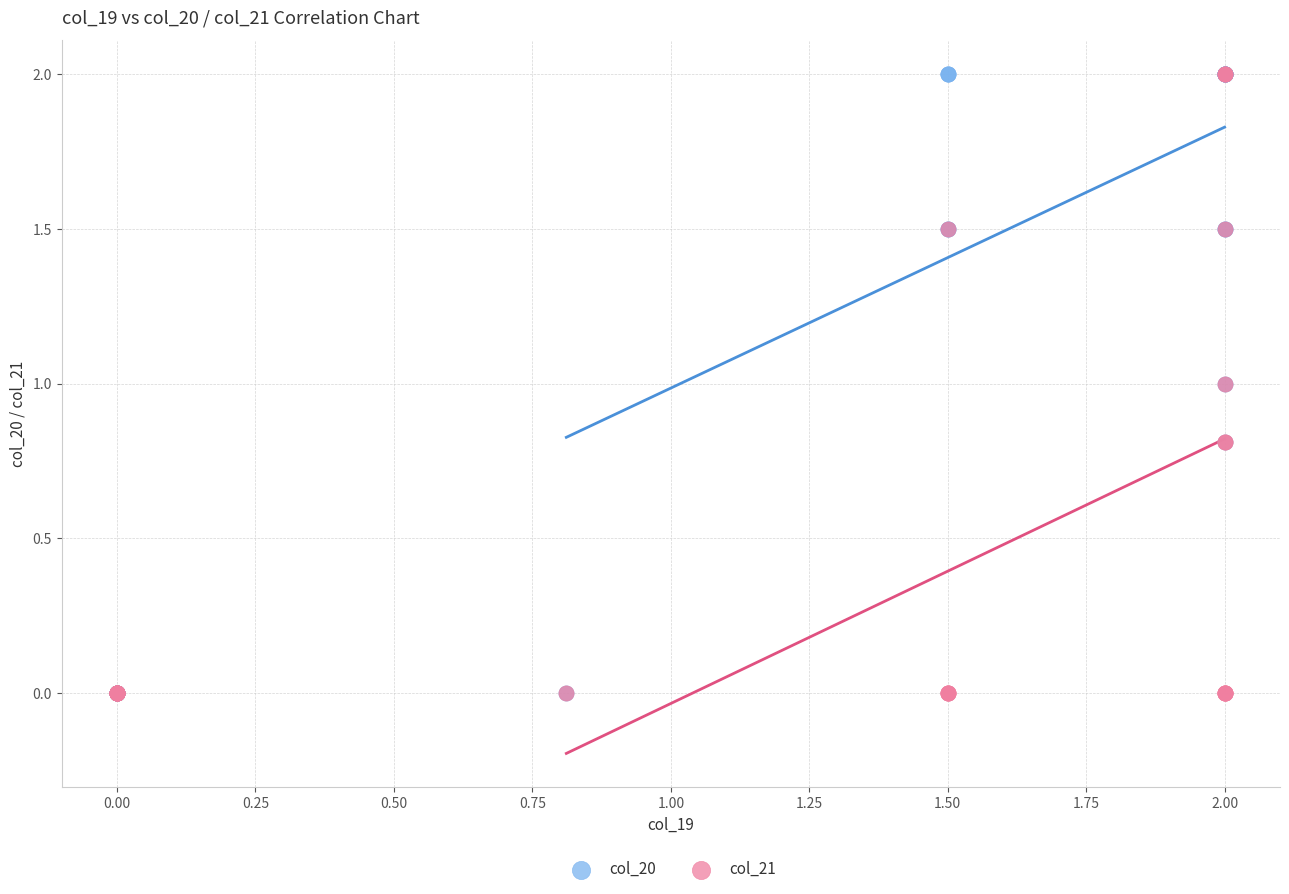

What are all the series names shown in the legend?

col_20, col_21